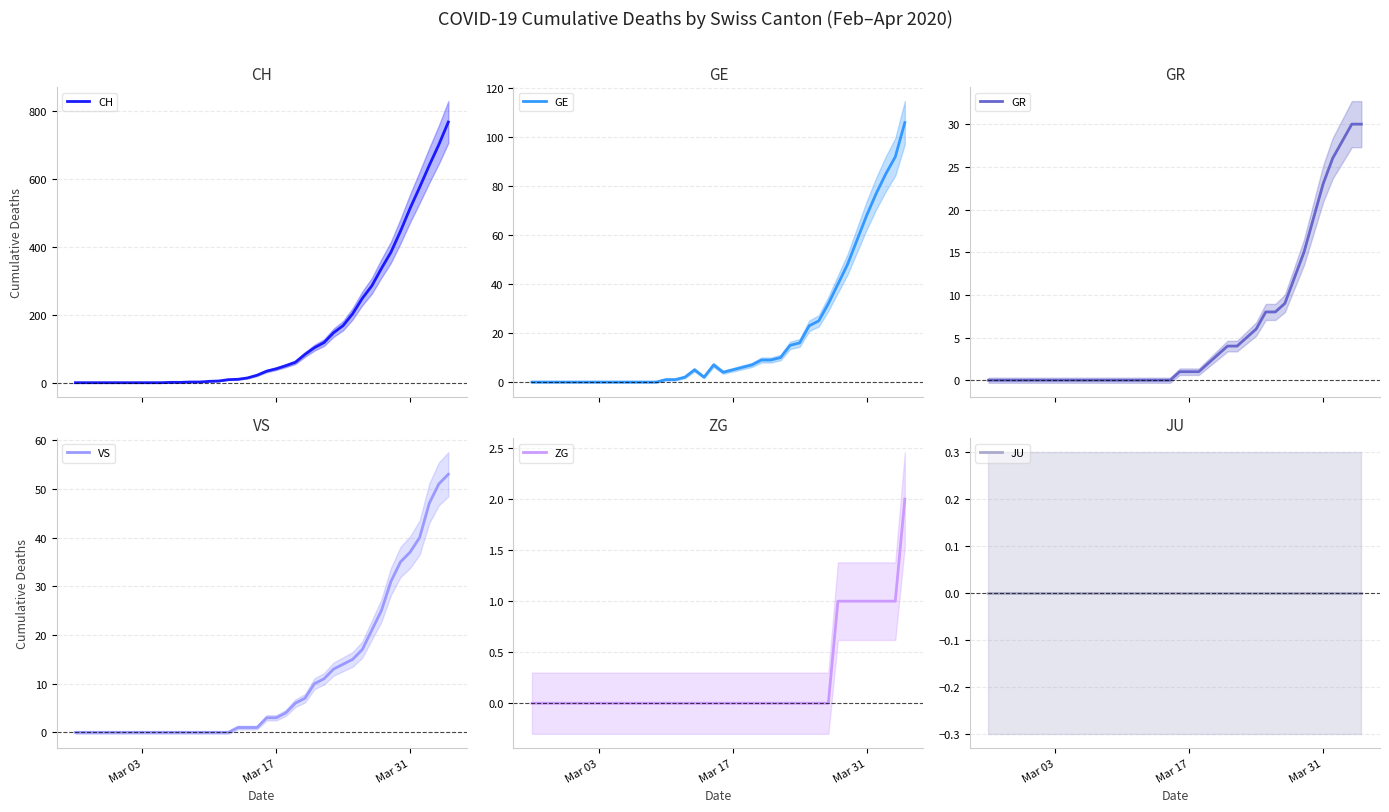

Which category has the lowest value across all series?

Mar 03